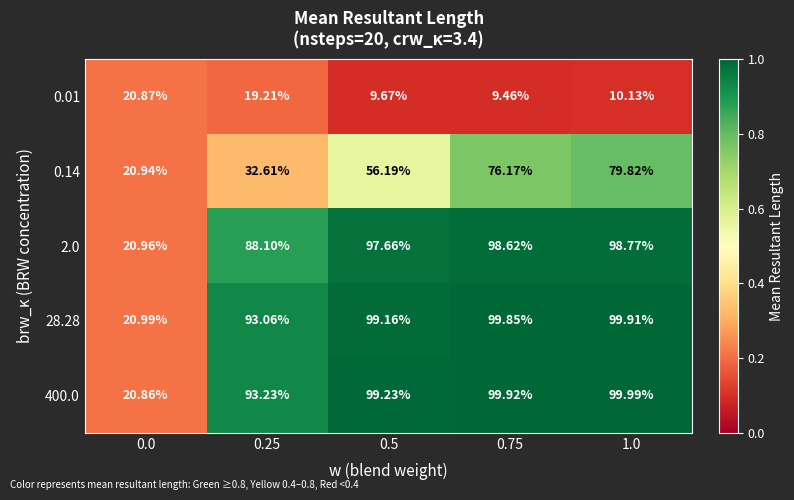

Is the value of 28.28 at 1.0 greater than the value of 0.01 at 1.0?

Yes